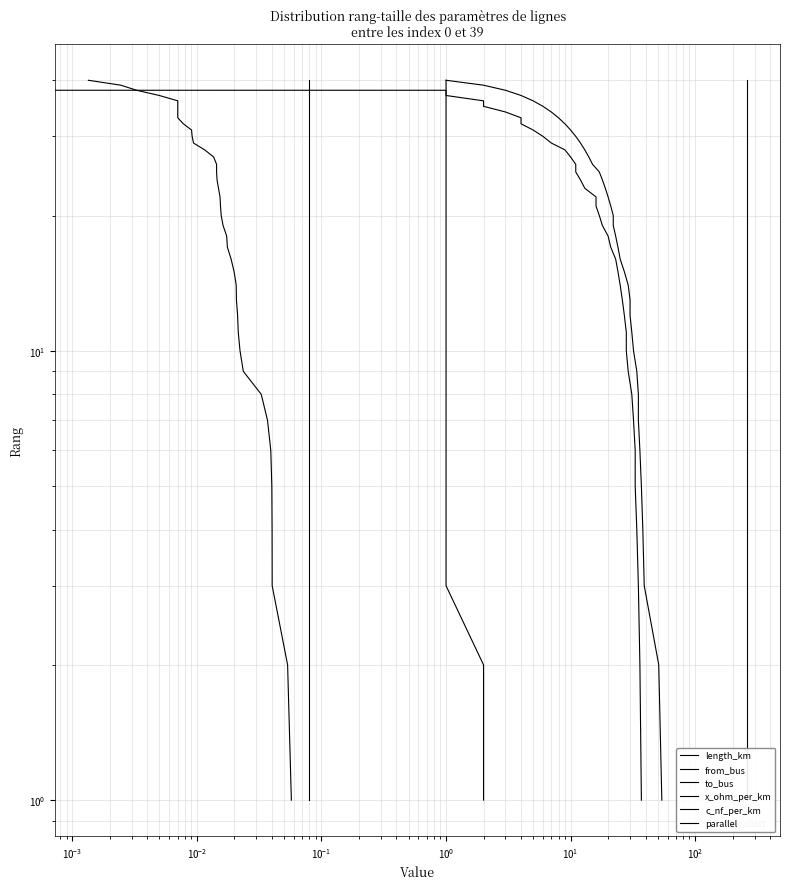

Which series has the largest total across all categories?

length_km